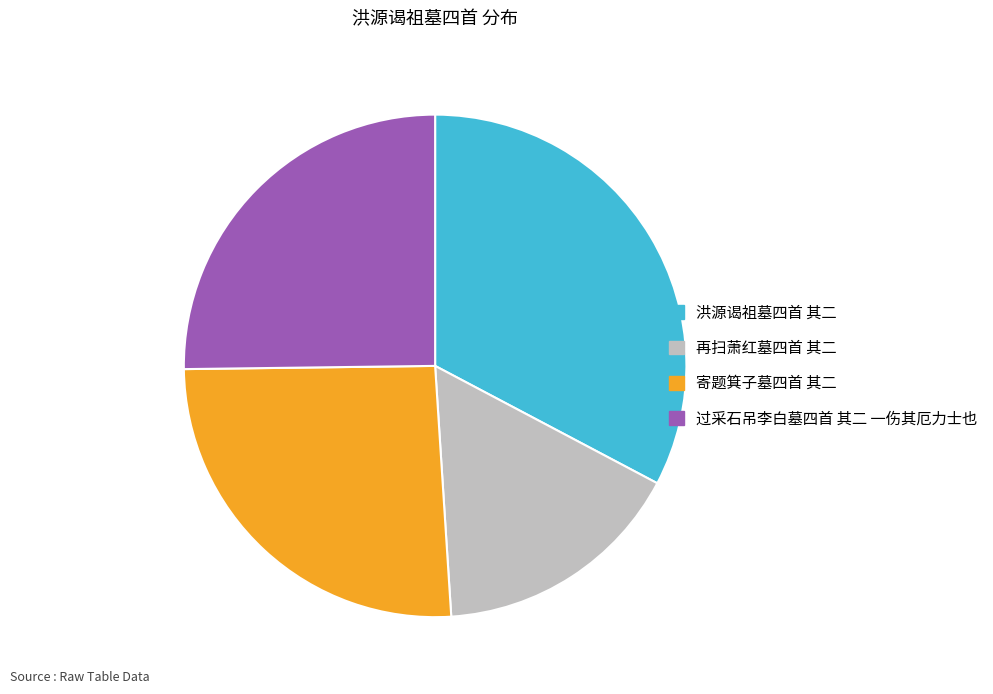

Count the number of slices in the pie.

4